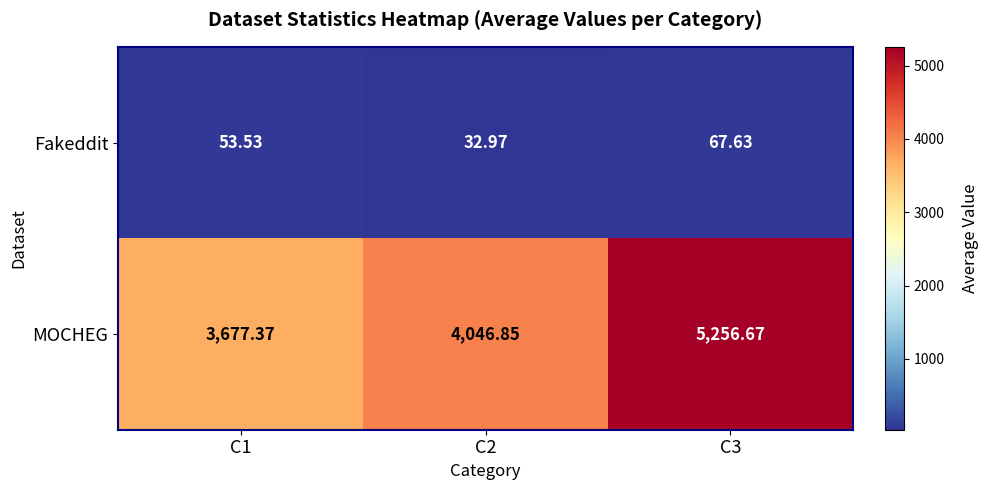

What is the total value across all series at C2?

4079.8